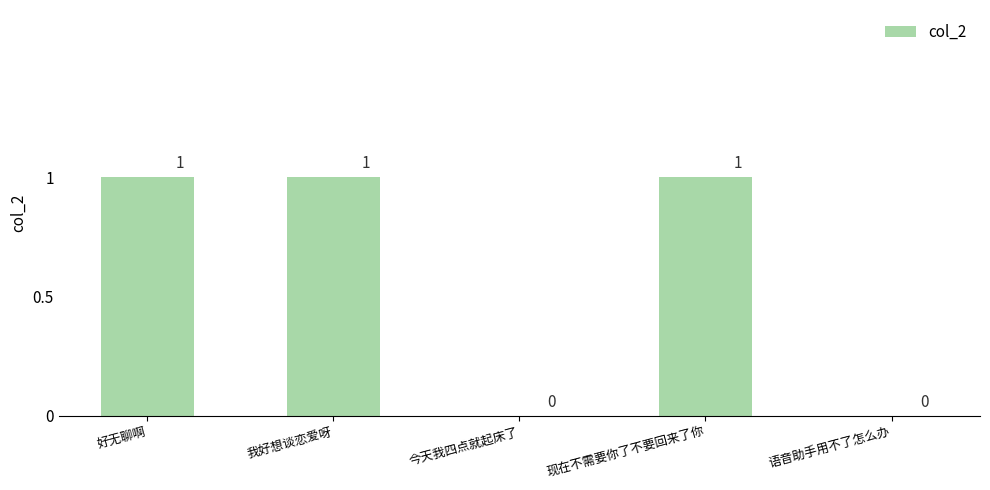

What is the average value?

1